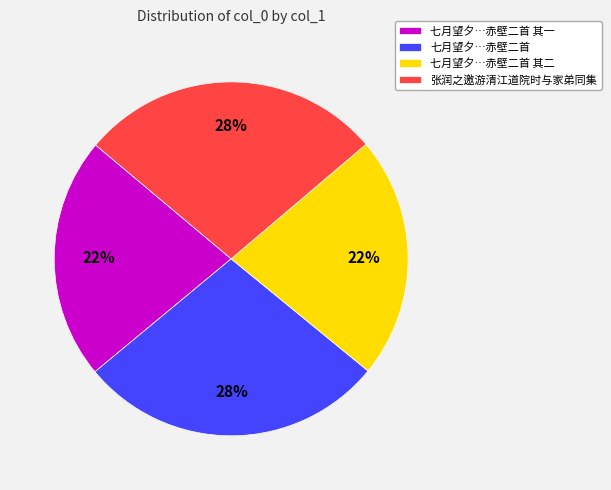

Is there a majority slice in this chart?

No